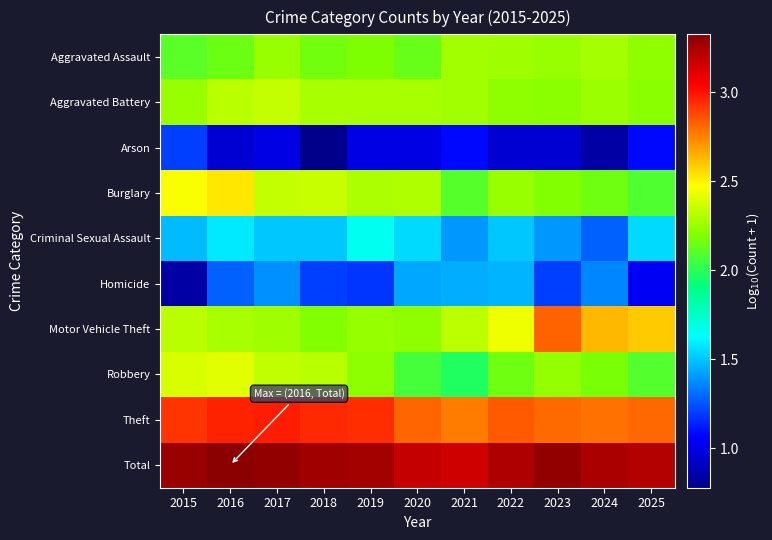

Reading left to right, what are all the values shown in this chart?

Aggravated Assault: 2015=2.1	2016=2.1	2017=2.2	2018=2.2	2019=2.2	2020=2.1	2021=2.3	2022=2.3	2023=2.2	2024=2.3	2025=2.2
Aggravated Battery: 2015=2.2	2016=2.3	2017=2.3	2018=2.3	2019=2.3	2020=2.3	2021=2.3	2022=2.2	2023=2.2	2024=2.3	2025=2.2
Arson: 2015=1.2	2016=1.0	2017=1.0	2018=0.8	2019=1.0	2020=1.0	2021=1.1	2022=1.0	2023=1.0	2024=0.8	2025=1.1
Burglary: 2015=2.5	2016=2.5	2017=2.3	2018=2.4	2019=2.3	2020=2.3	2021=2.1	2022=2.2	2023=2.2	2024=2.2	2025=2.1
Criminal Sexual Assault: 2015=1.5	2016=1.6	2017=1.5	2018=1.5	2019=1.7	2020=1.5	2021=1.4	2022=1.5	2023=1.4	2024=1.3	2025=1.5
Homicide: 2015=0.8	2016=1.3	2017=1.4	2018=1.2	2019=1.2	2020=1.4	2021=1.4	2022=1.5	2023=1.2	2024=1.4	2025=1.0
Motor Vehicle Theft: 2015=2.3	2016=2.3	2017=2.3	2018=2.2	2019=2.2	2020=2.2	2021=2.3	2022=2.4	2023=2.8	2024=2.6	2025=2.6
Robbery: 2015=2.4	2016=2.4	2017=2.3	2018=2.3	2019=2.2	2020=2.1	2021=2.0	2022=2.2	2023=2.2	2024=2.2	2025=2.1
Theft: 2015=2.9	2016=3.0	2017=3.0	2018=2.9	2019=2.9	2020=2.8	2021=2.8	2022=2.8	2023=2.8	2024=2.8	2025=2.8
Total: 2015=3.3	2016=3.3	2017=3.3	2018=3.3	2019=3.3	2020=3.2	2021=3.2	2022=3.2	2023=3.3	2024=3.2	2025=3.2